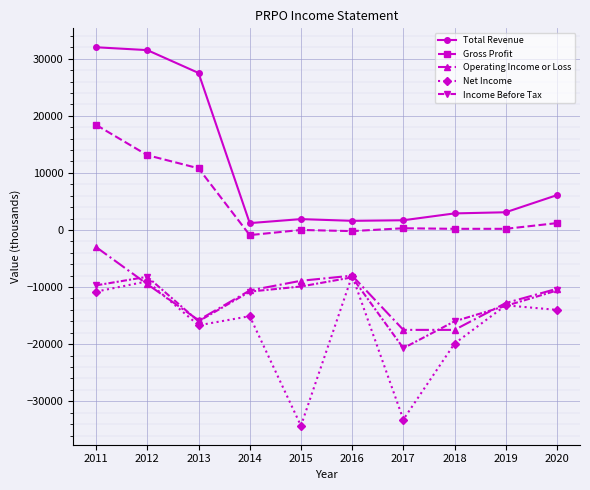

The value of Income Before Tax at 2011 is -3240. True or false?

False